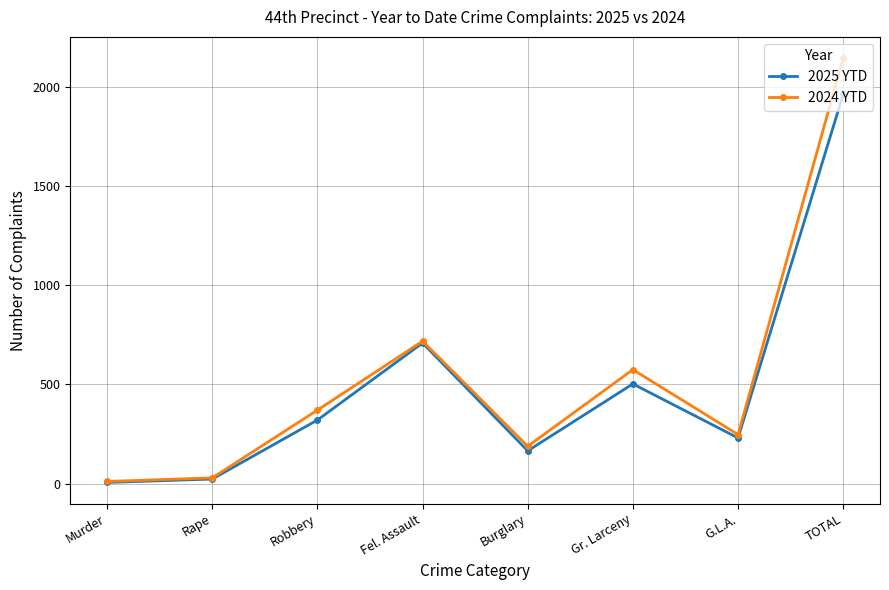

Does the chart have visible grid lines?

Yes